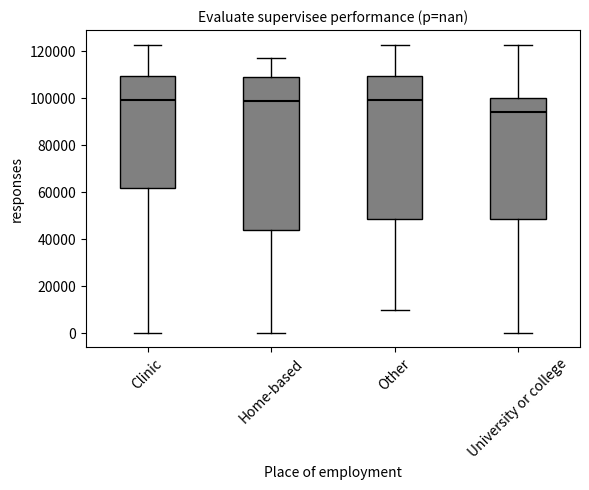

Where does the upper whisker of the box for Home-based end on the y-axis? The values are not printed on the chart, so give them approximately, as read against the axis.

118000